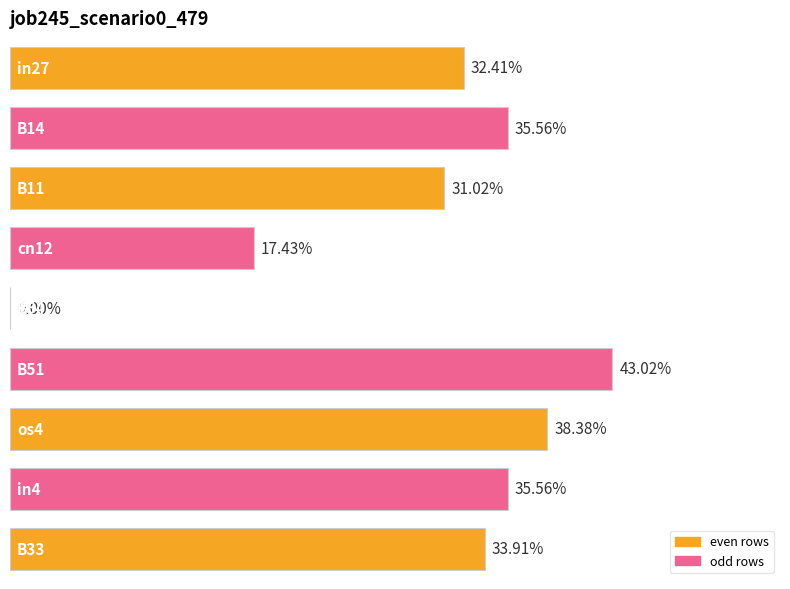

Are the bars horizontal?

Yes